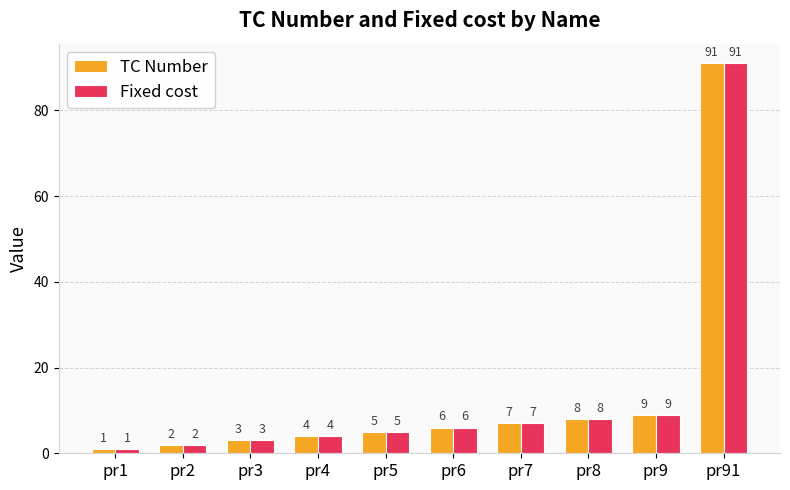

Is it true that TC Number equals 126 at pr91?

False